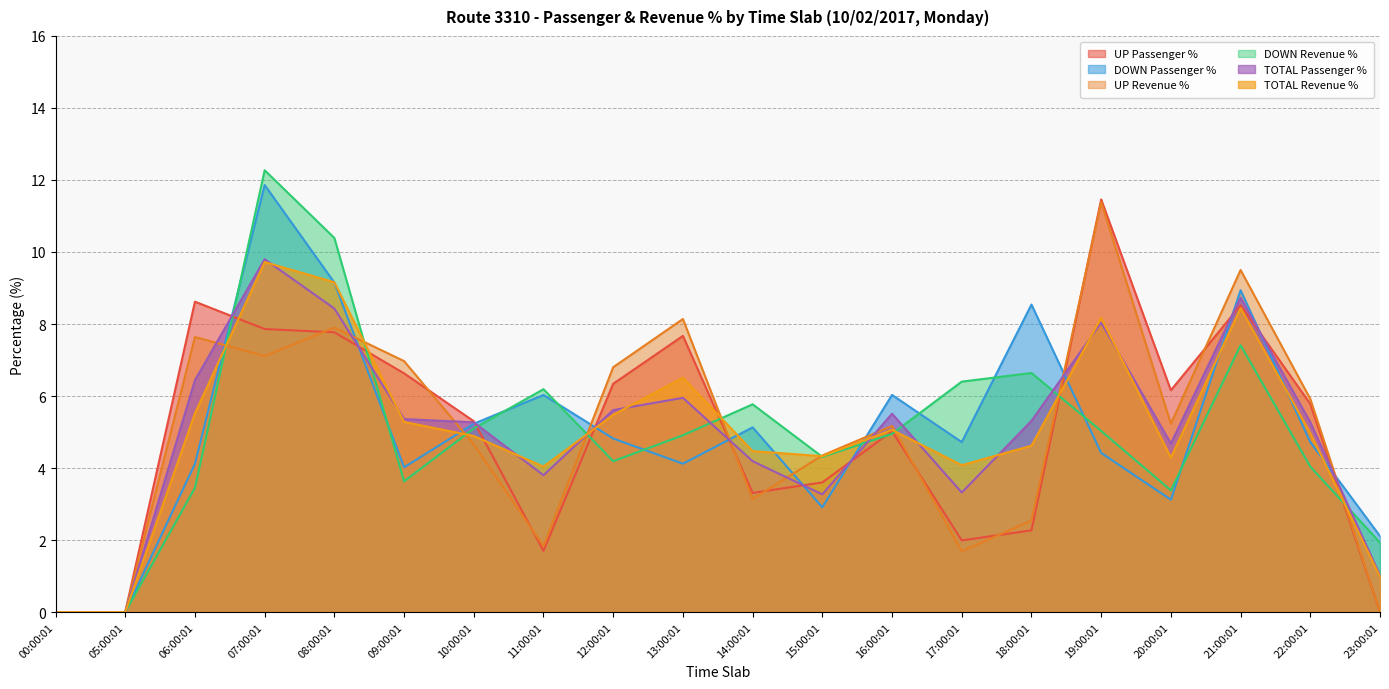

What is the value of the DOWN Passenger % point at the 3rd from the left?

4.1